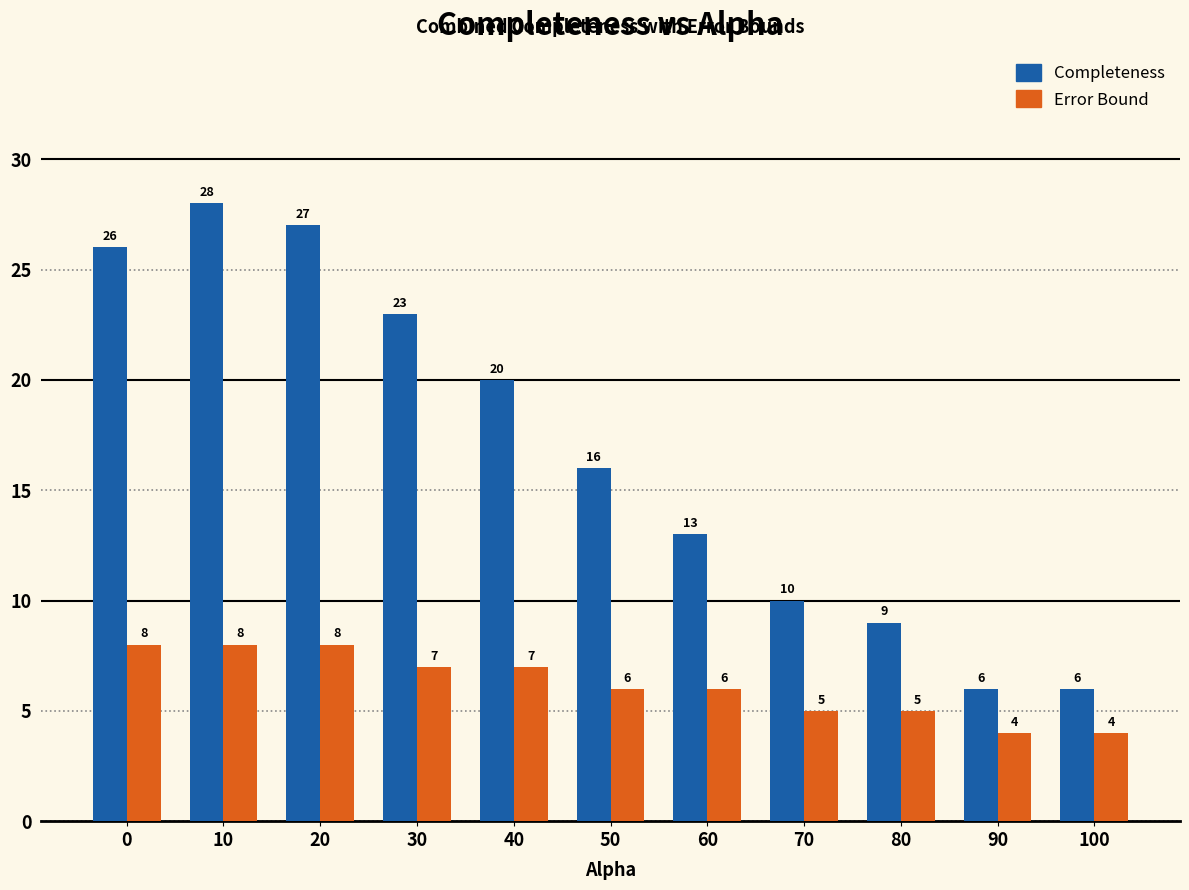

At which category is the sum across all series the highest?

10